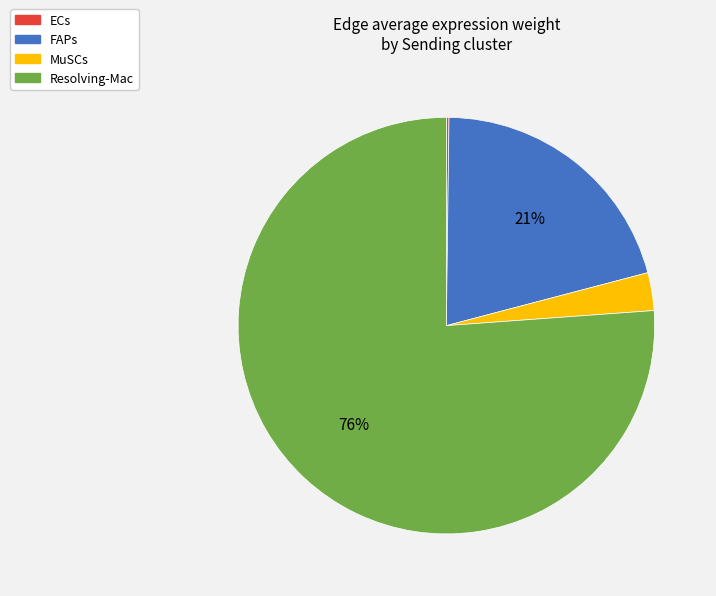

What is the majority slice?

Resolving-Mac